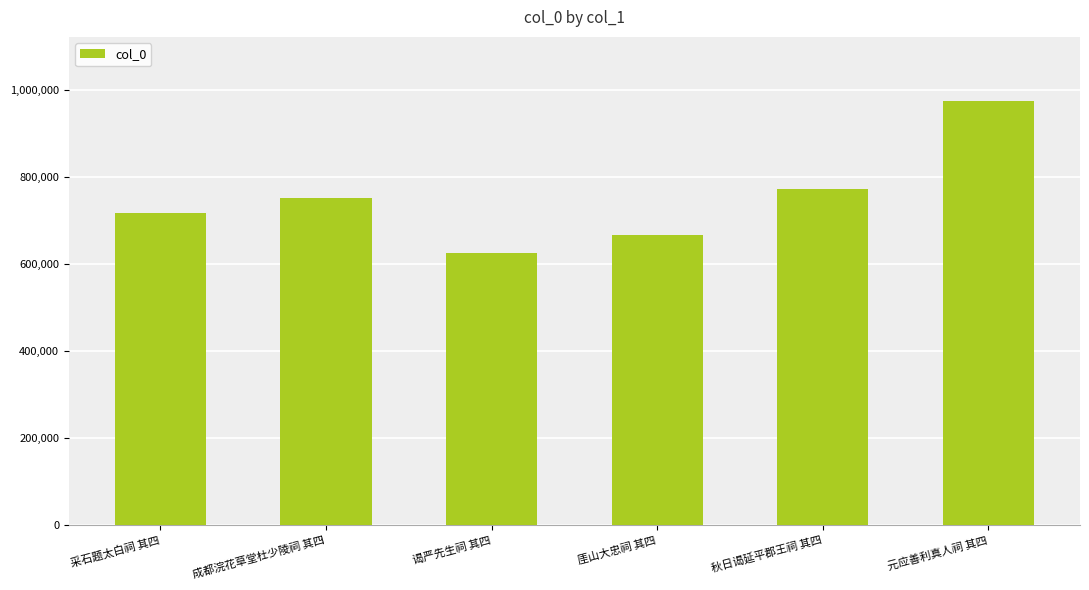

What is the sum of all values?

4511703